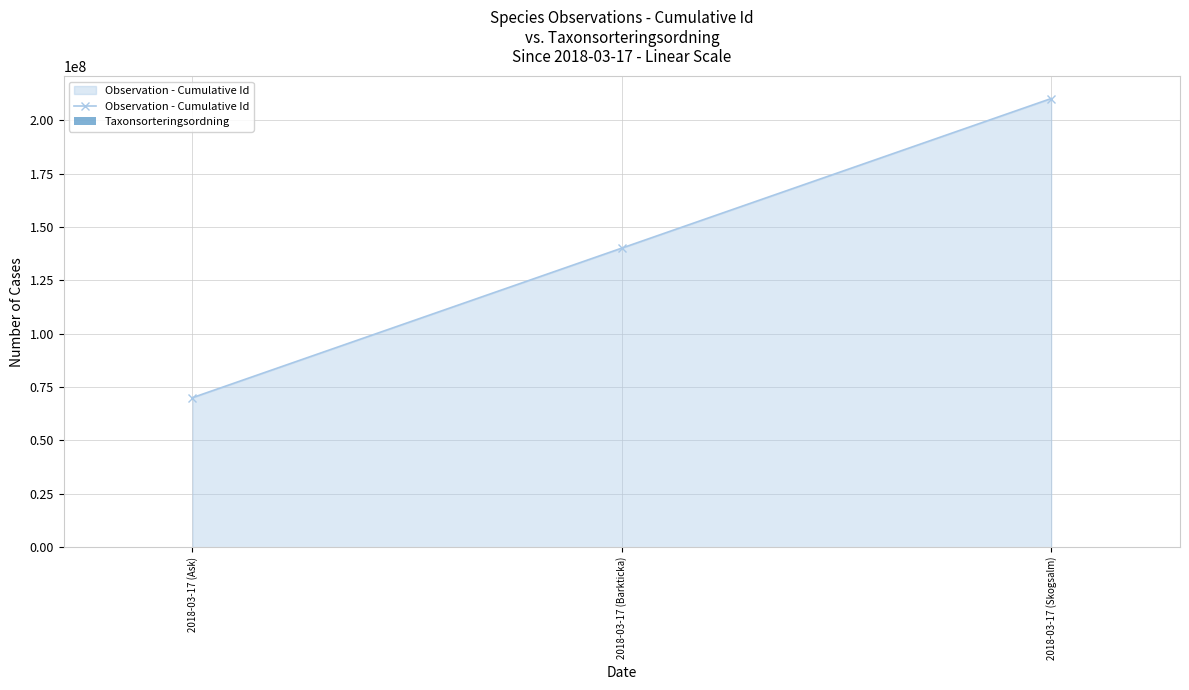

Which category has the highest value in the Observation - Cumulative Id series?

2018-03-17 (Skogsalm)